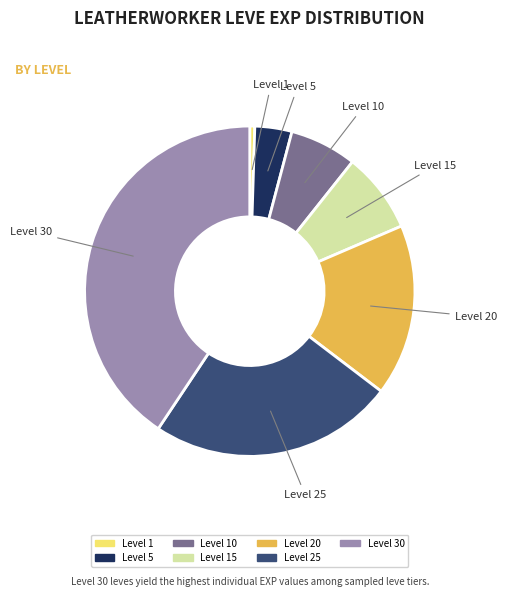

Is there any slice that represents more than half of the pie?

No